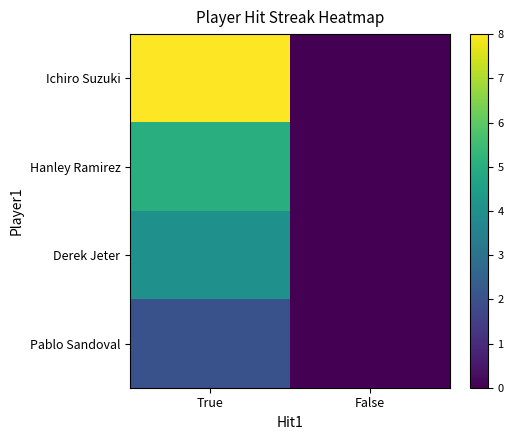

At which category does the chart reach its minimum across all series?

False